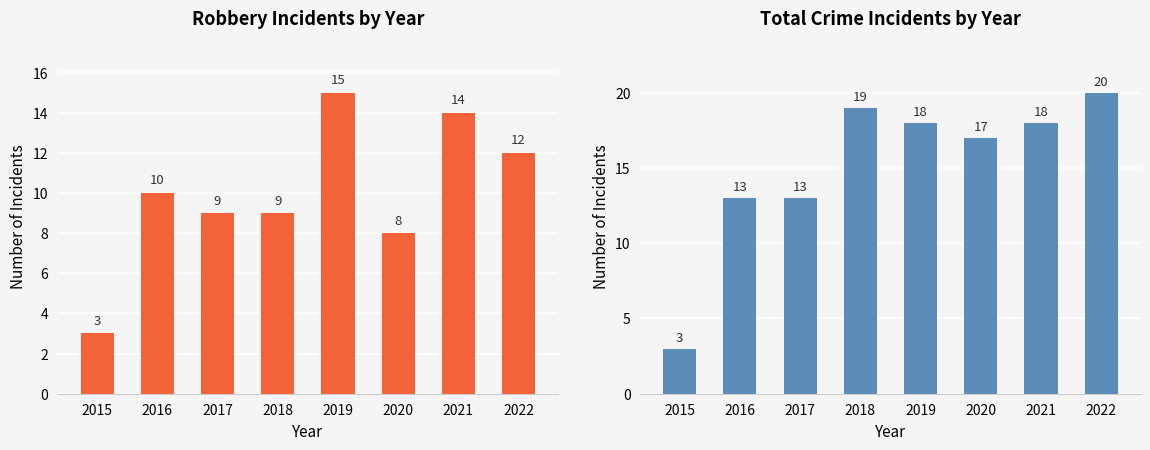

Rank the categories by Total value from lowest to highest.

2015, 2016, 2017, 2020, 2019, 2021, 2018, 2022